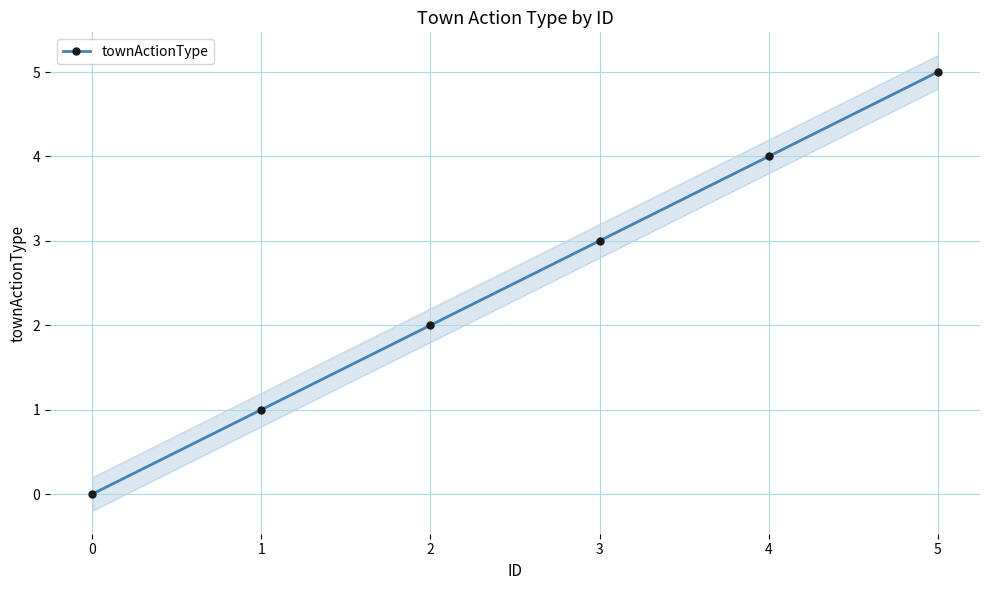

Approximately how many times larger is the value at 5 compared to 2?

2.5